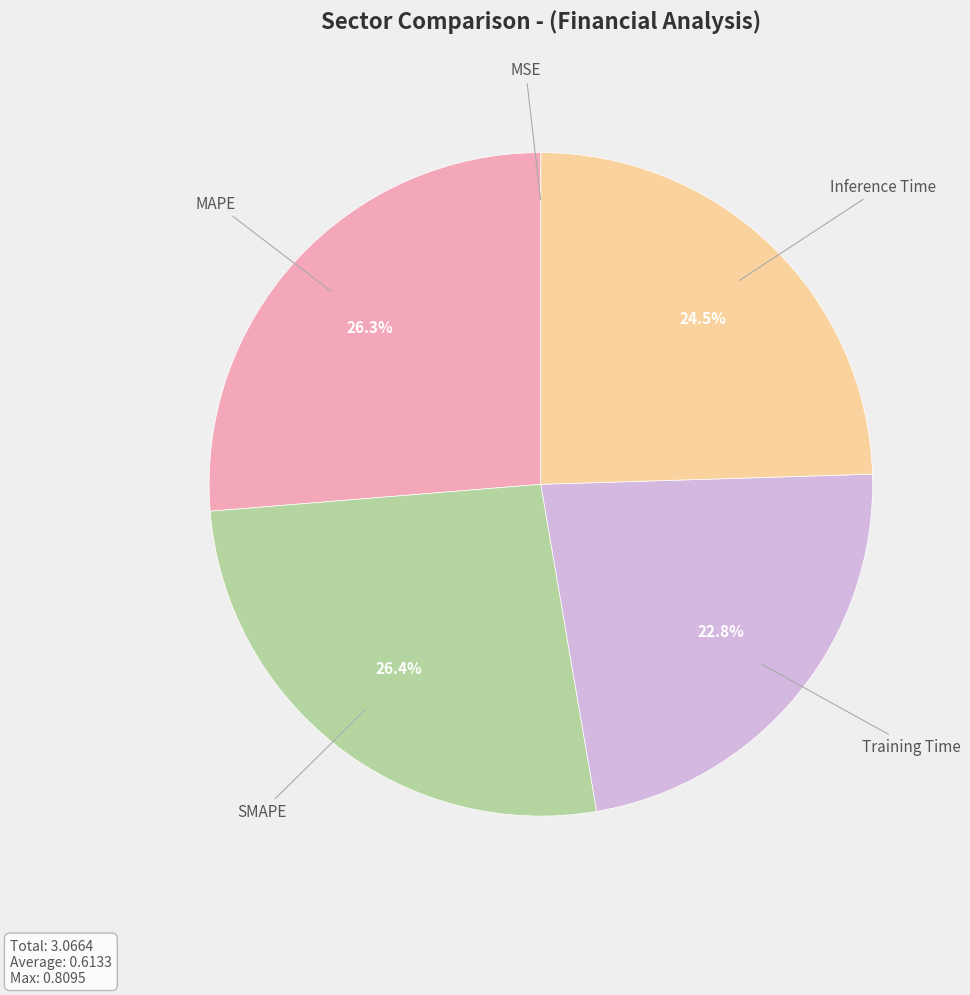

Does any single category account for the majority?

No